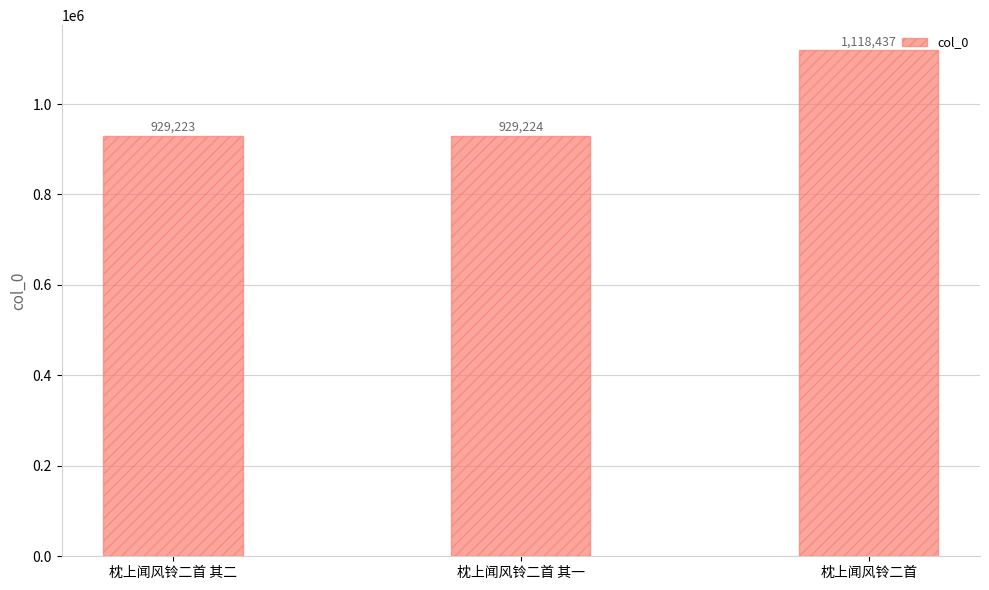

What is the label of the 2nd bar from the left?

枕上闻风铃二首 其一